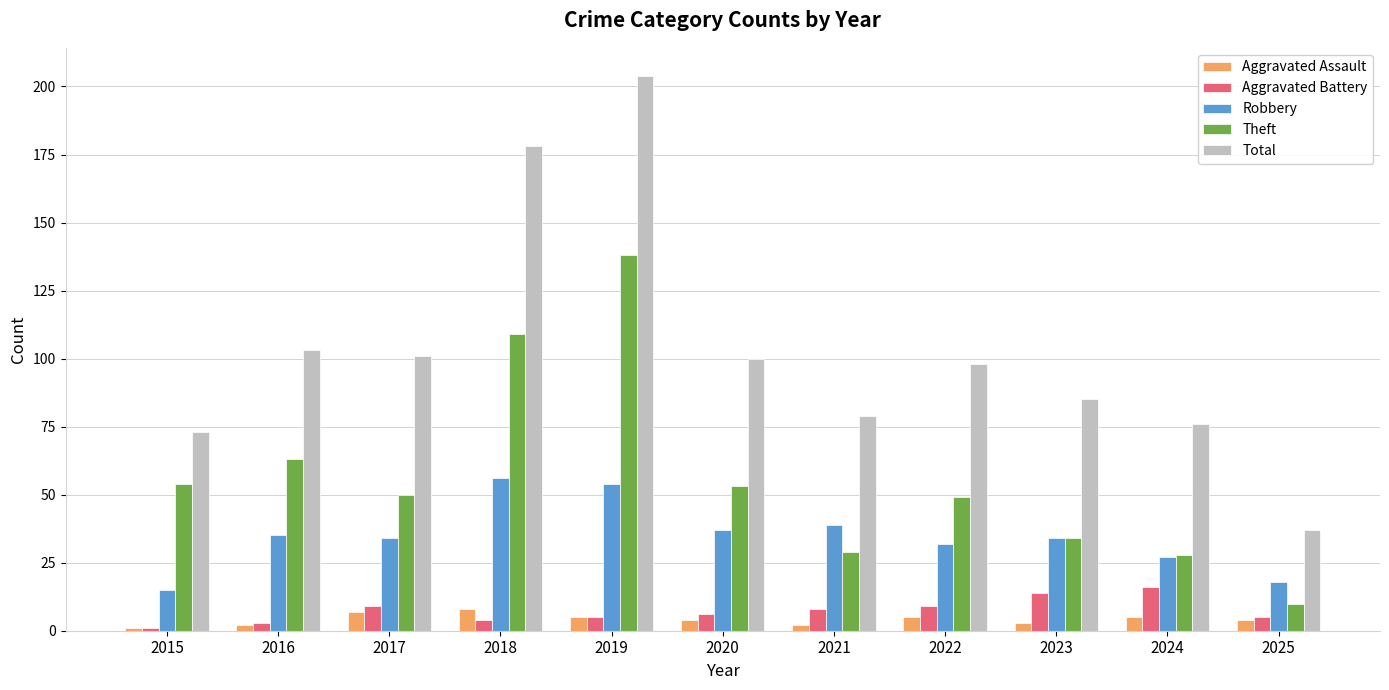

How many groups of bars are there?

11